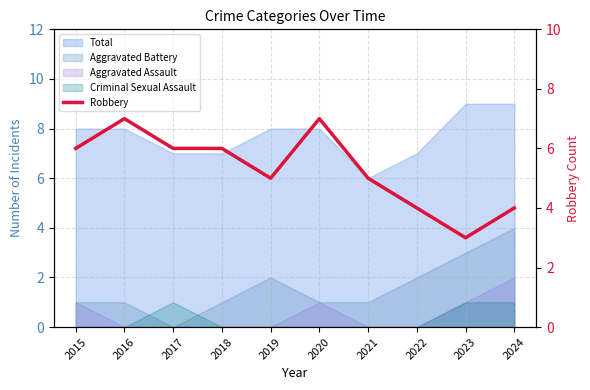

Rank the categories by value from highest to lowest.

2016, 2020, 2015, 2017, 2018, 2019, 2021, 2022, 2024, 2023